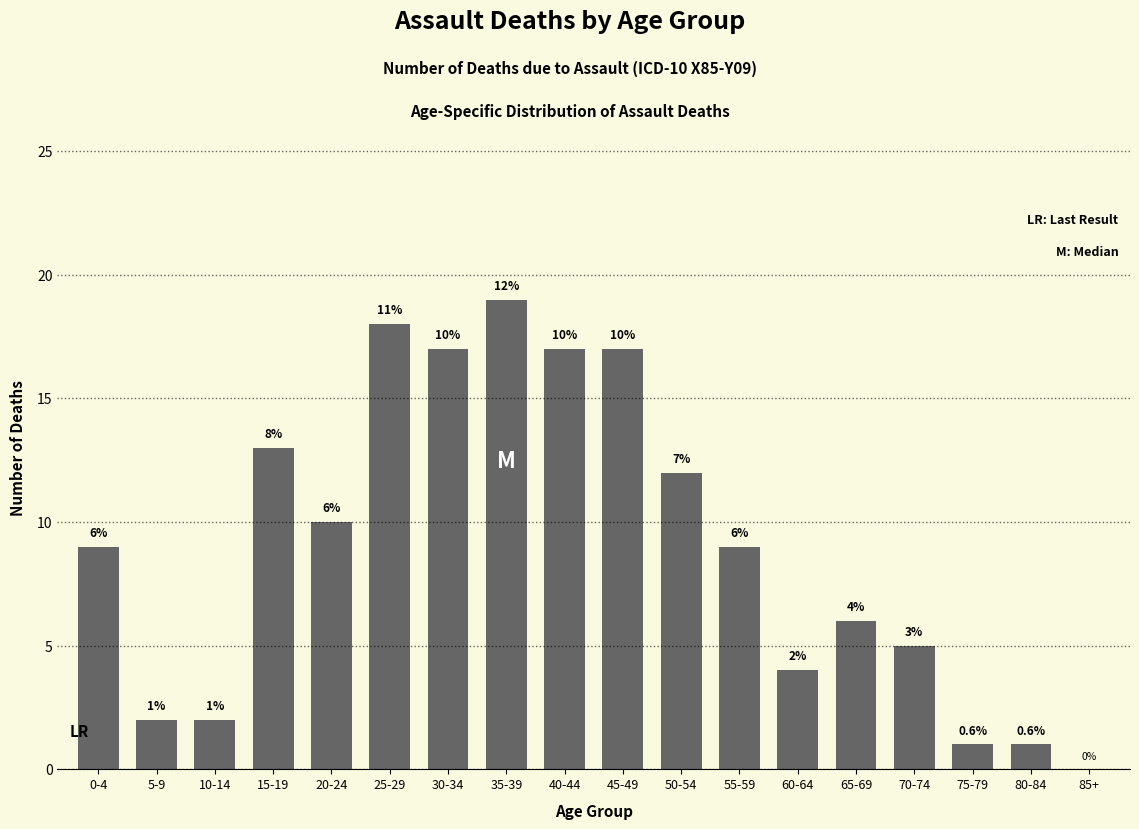

Reading left to right, extract all data points from this chart.

0-4=9	5-9=2	10-14=2	15-19=13	20-24=10	25-29=18	30-34=17	35-39=19	40-44=17	45-49=17	50-54=12	55-59=9	60-64=4	65-69=6	70-74=5	75-79=1	80-84=1	85+=0